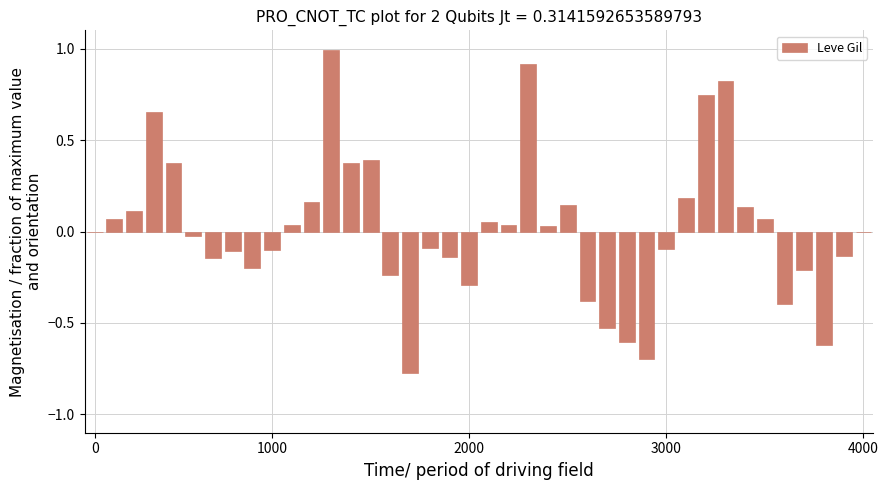

What is the maximum value shown in the chart?

1.0